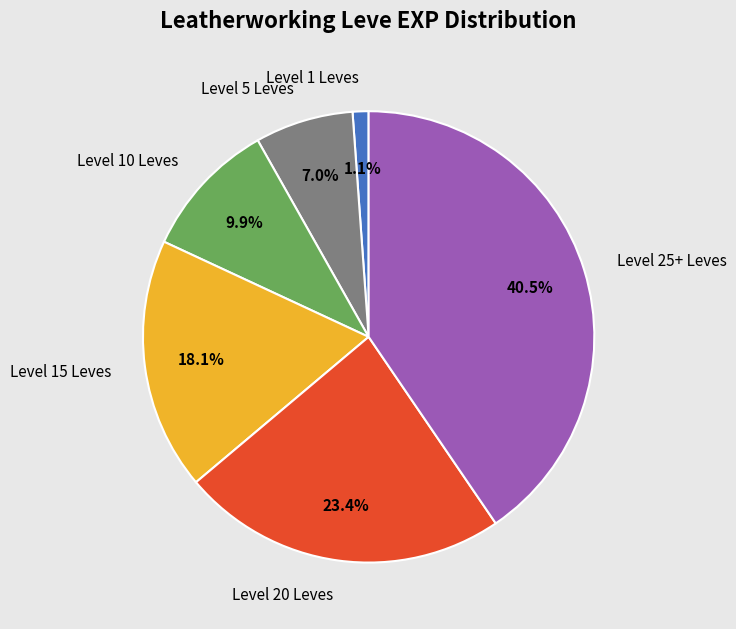

Count the number of slices in the pie.

6